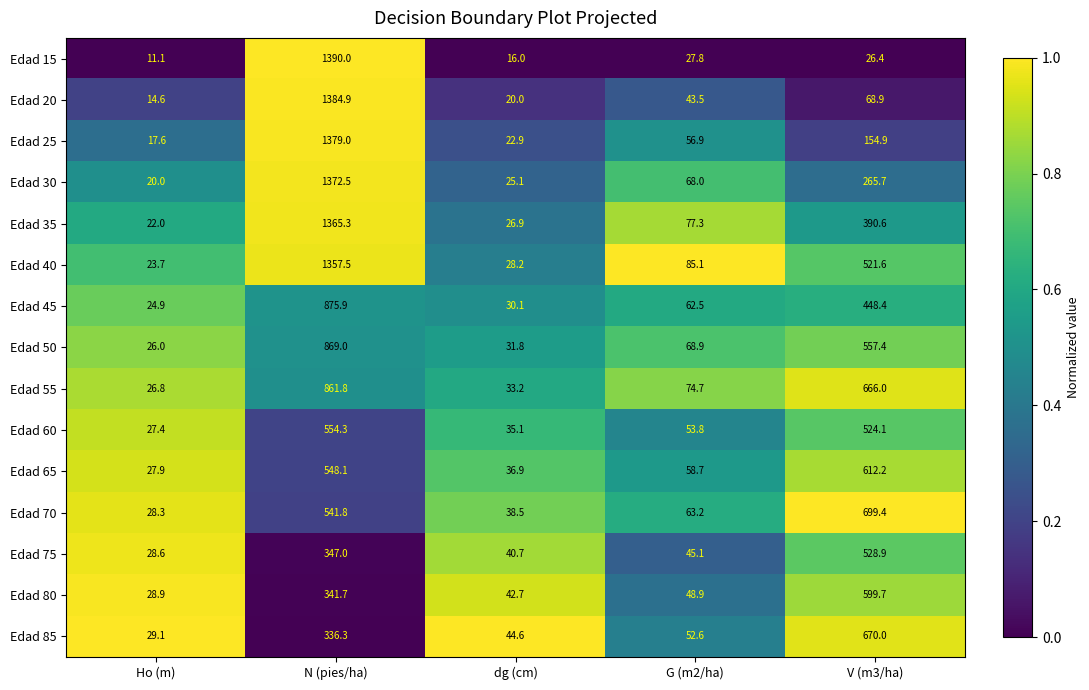

What is the total value across all series at N (pies/ha)?

13525.1